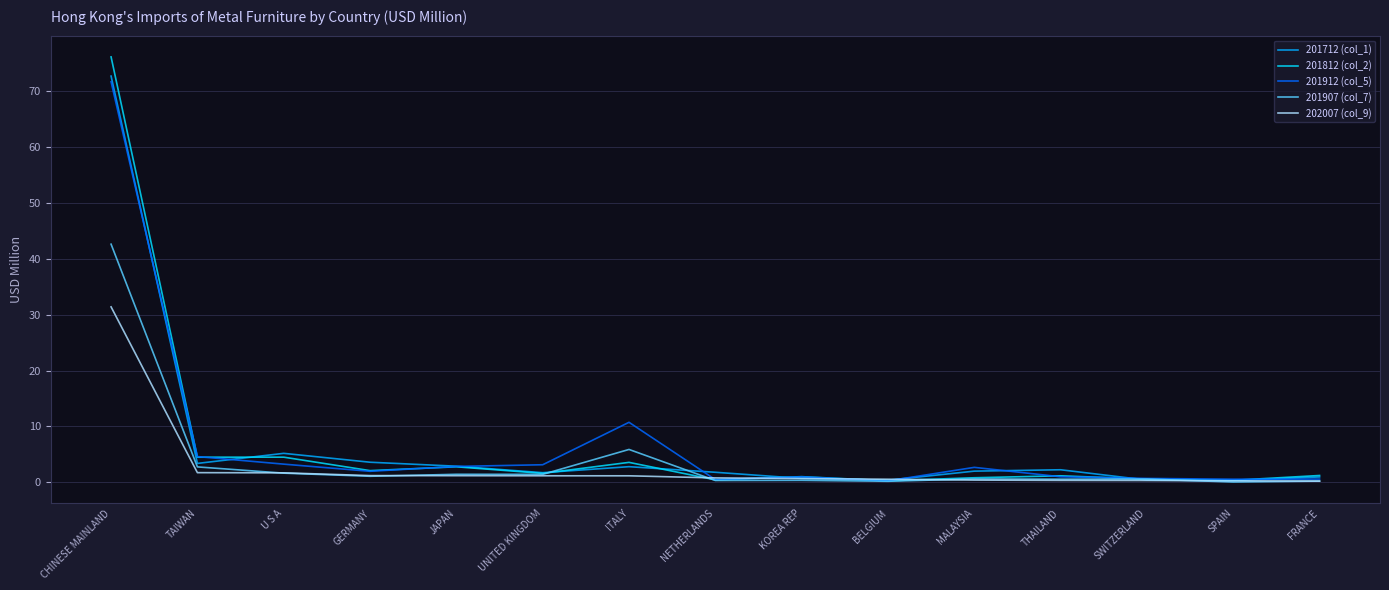

What is the difference between the maximum and second lowest values in the 201907 (col_7) series?

42.4